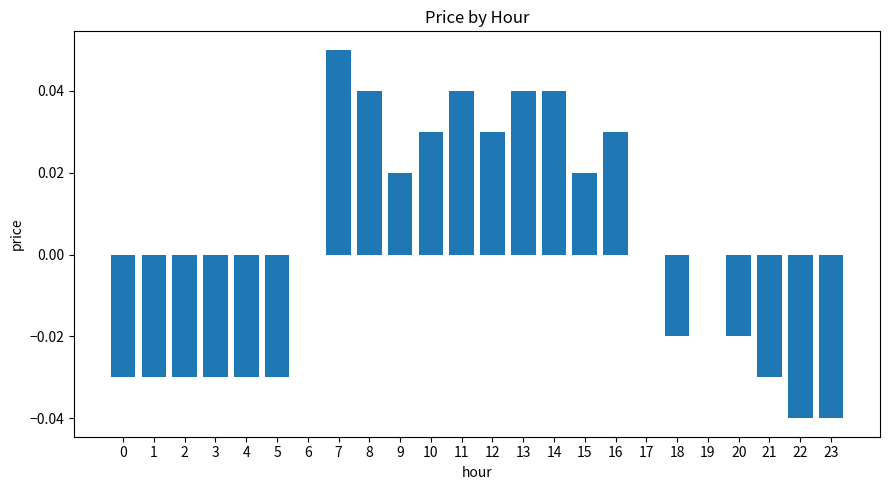

Which category has the highest value across all series?

7